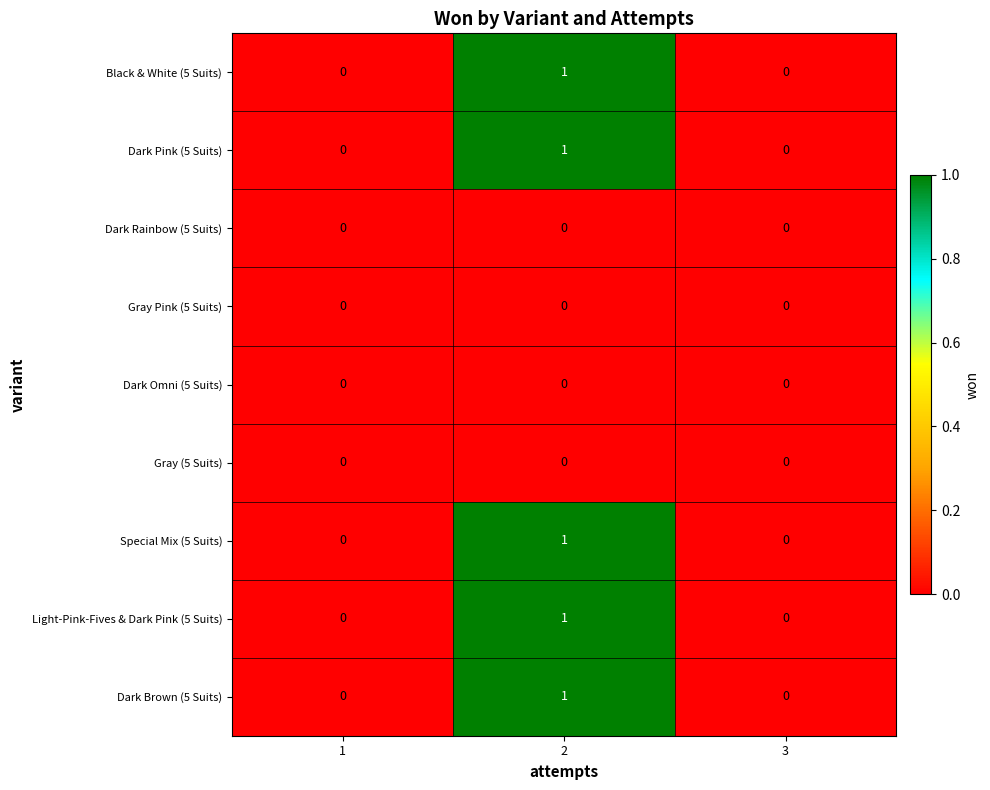

True or false: Dark Pink (5 Suits) has a value of 2 at 2.

False